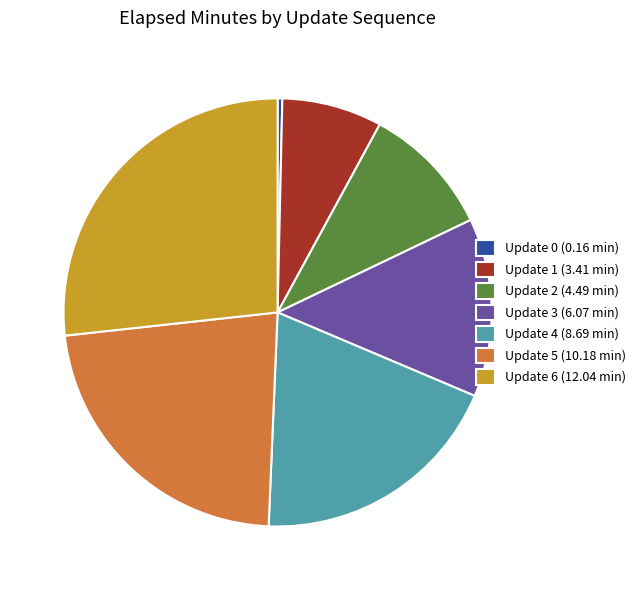

Between Update 5 and Update 0, which is larger?

Update 5